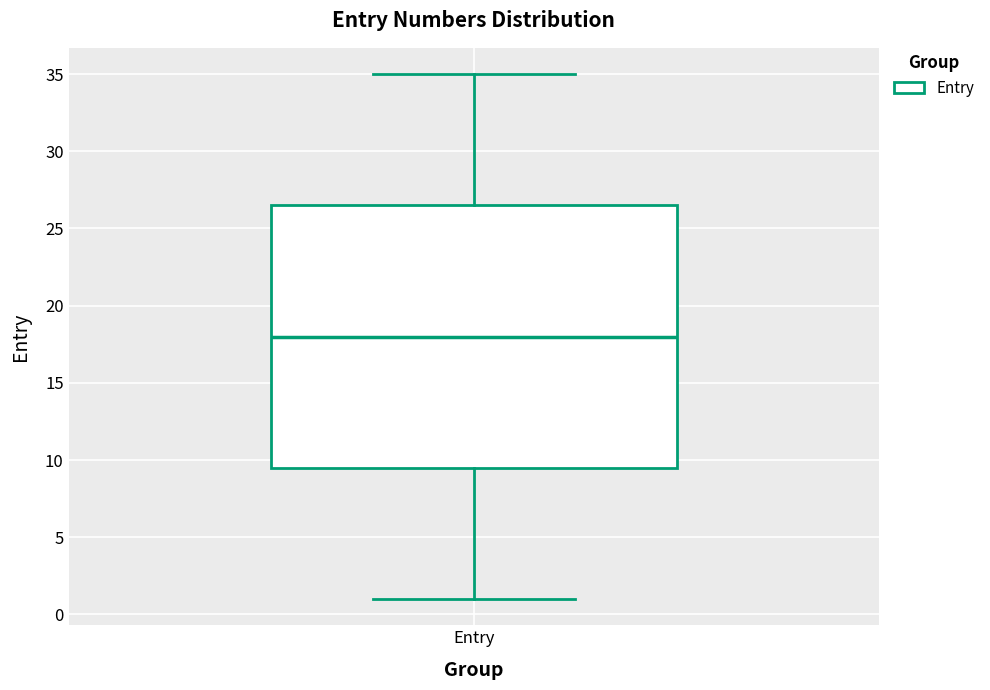

Read this box plot against the y-axis: the position of the median line, the range covered by the box, and the ends of both whiskers. The values are not printed on the chart, so give them approximately, as read against the axis.

median 18.0, box 9.5 to 26.5, whiskers 1.0 to 35.0